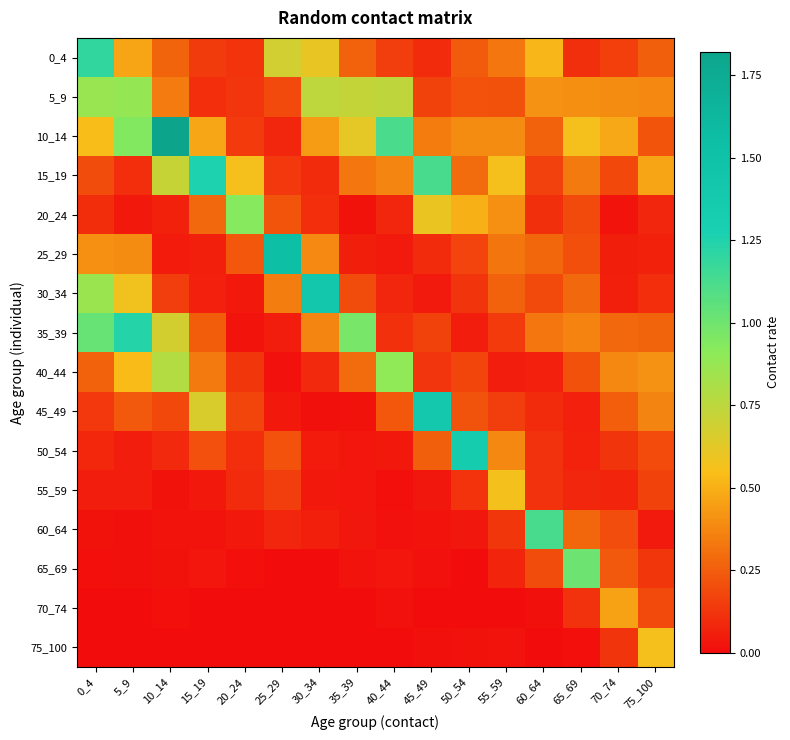

At how many categories does at least one series exceed 0?

16